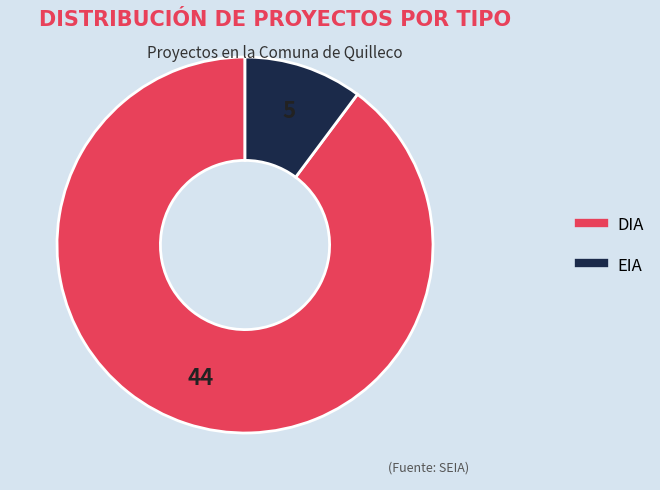

Which category has the smallest portion of the pie?

EIA